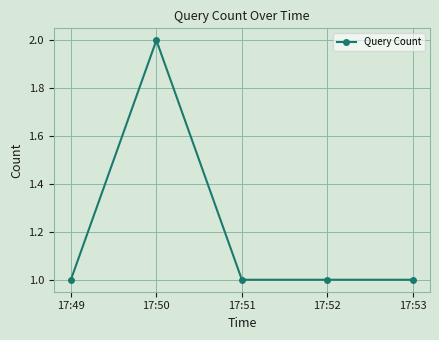

What is the difference between the maximum and second lowest values?

1